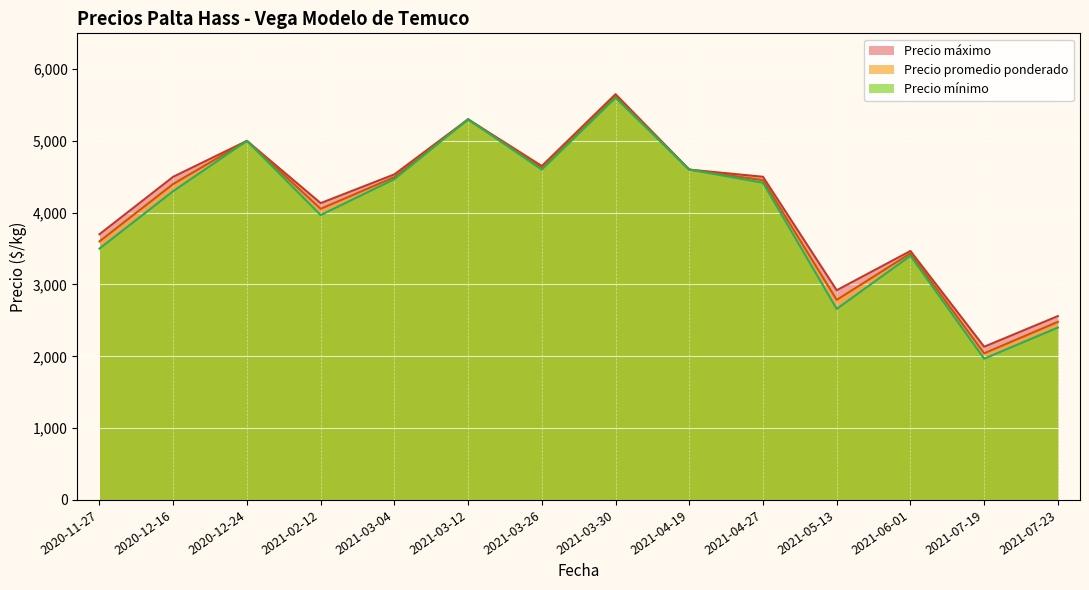

The value of Precio promedio ponderado at 2021-07-23 is 2479.8. True or false?

True